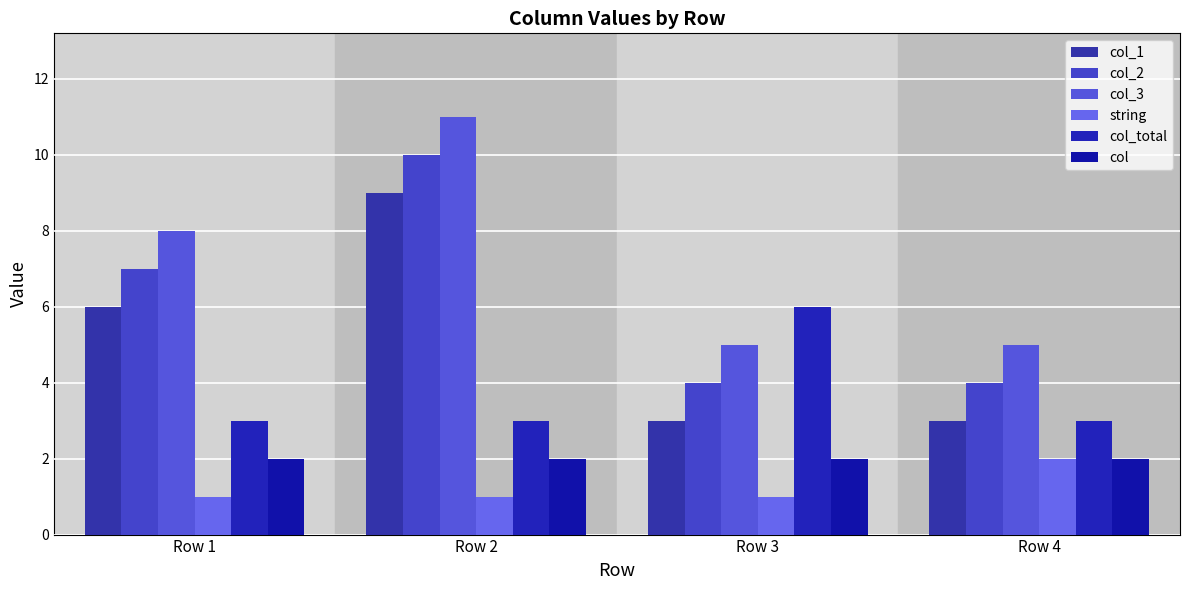

What is the spread (max minus min) of values at Row 4?

3